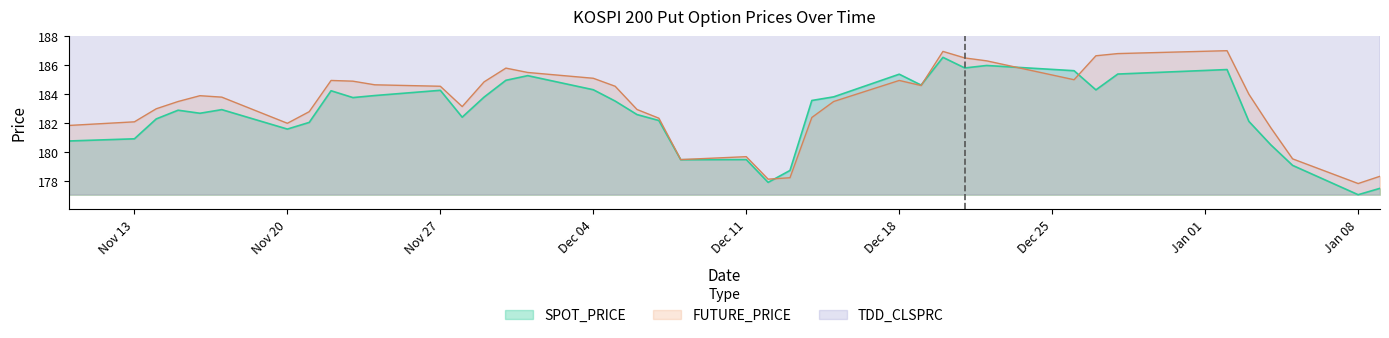

What is the highest value of the SPOT_PRICE series?

186.5